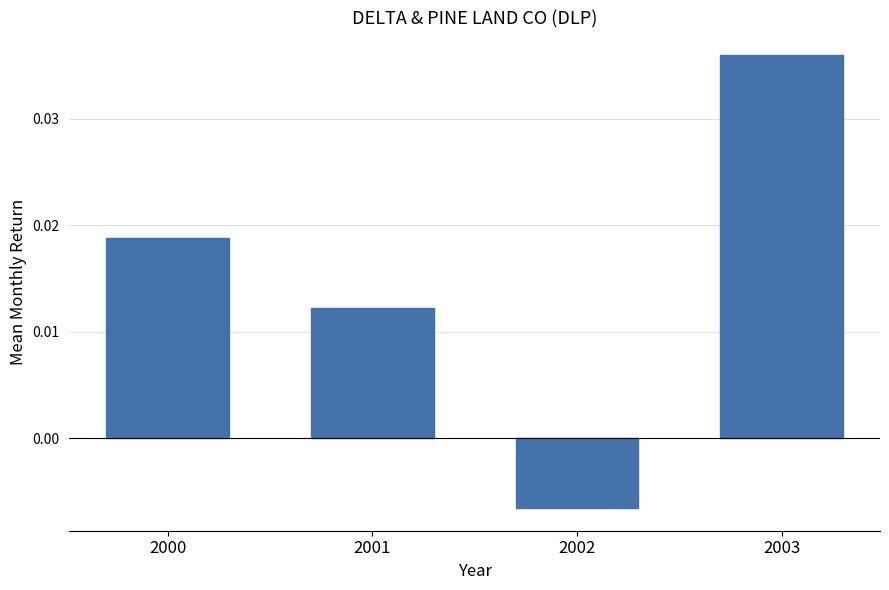

How many distinct data groups are displayed?

1